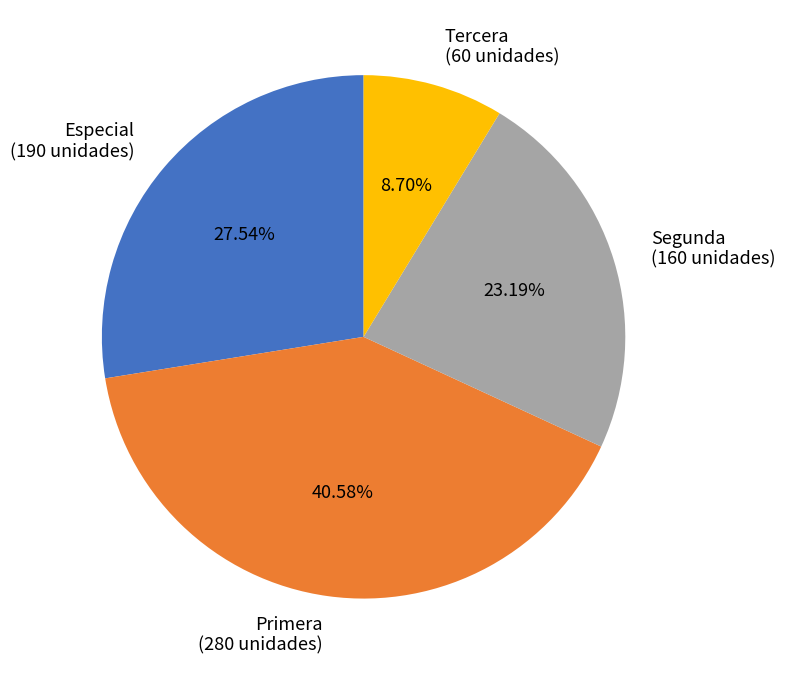

The Segunda slice represents 11% of the pie. True or false?

False